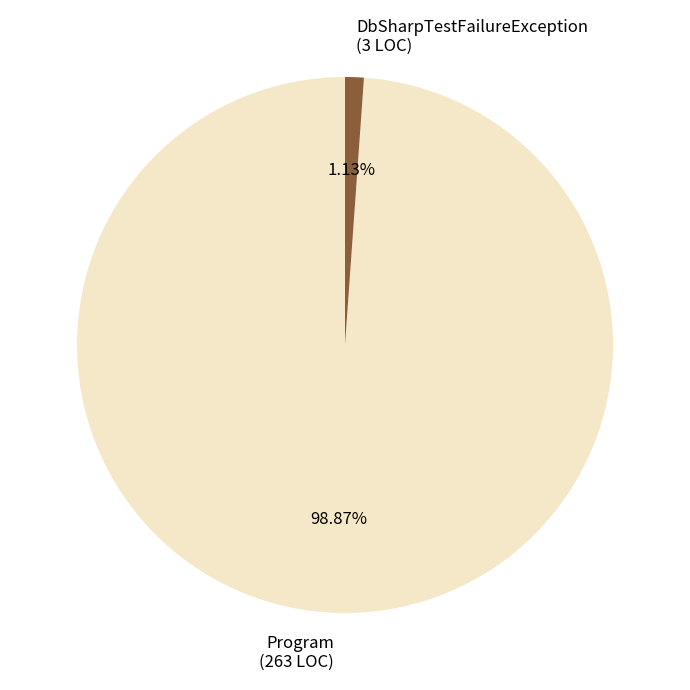

To the nearest percent, what is the average slice percentage?

50%